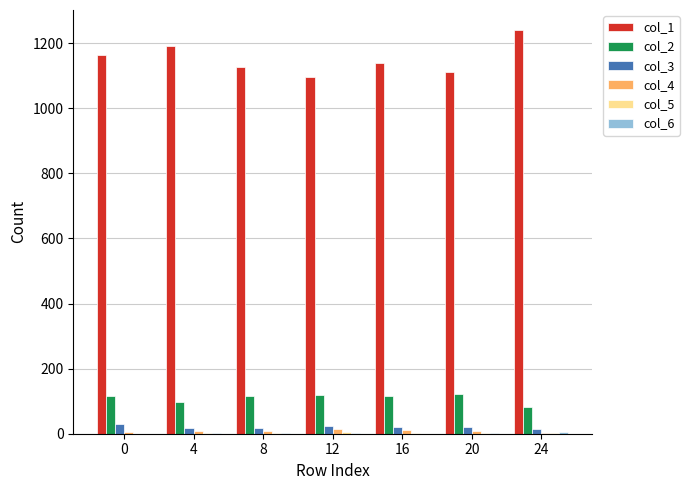

The value of col_2 at 0 is 116. True or false?

True